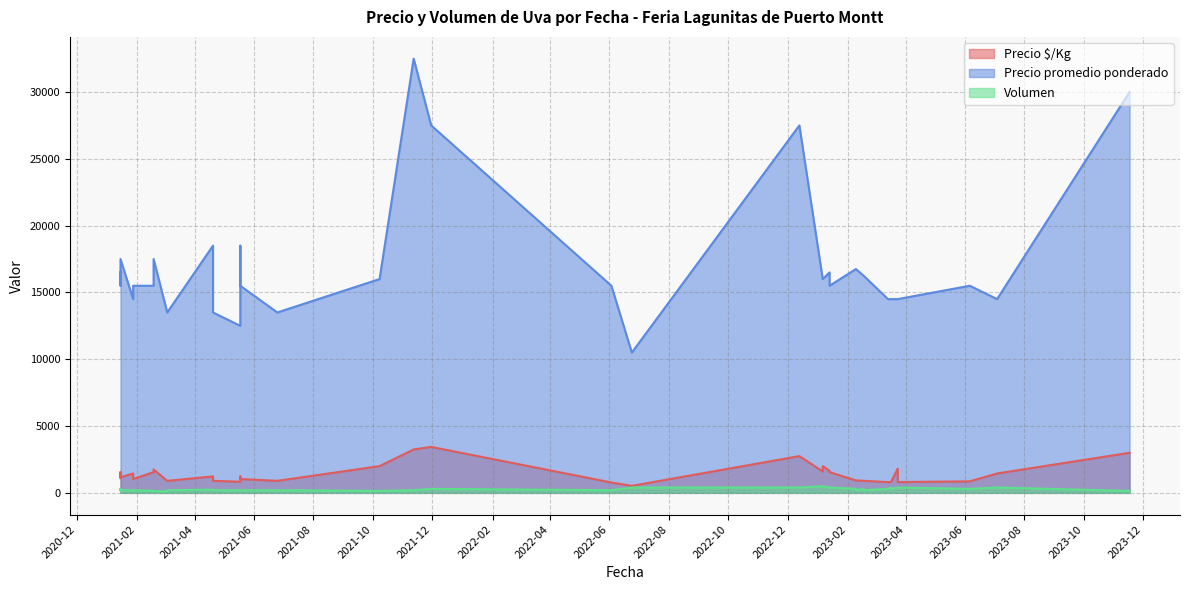

Which series has the largest range (max minus min)?

Precio promedio ponderado